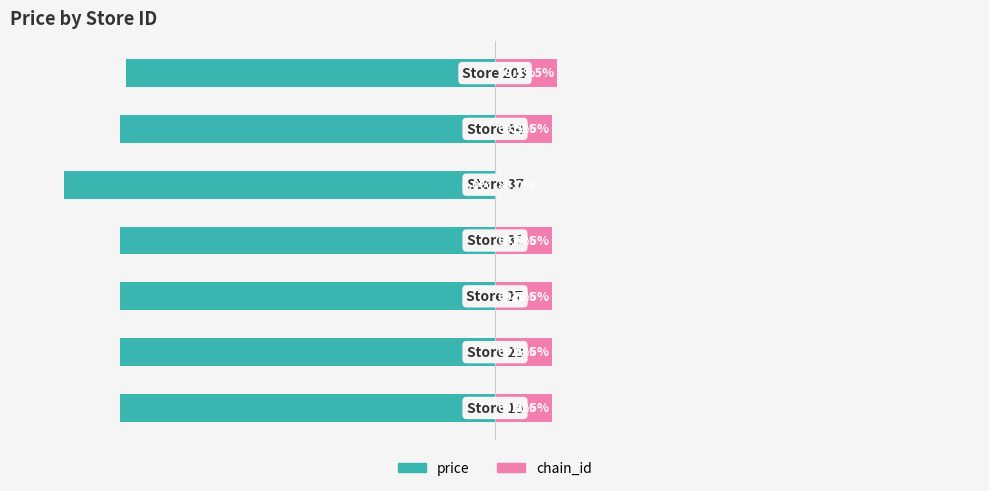

What is the value of the price bar at the 5th from the left?

-80.0